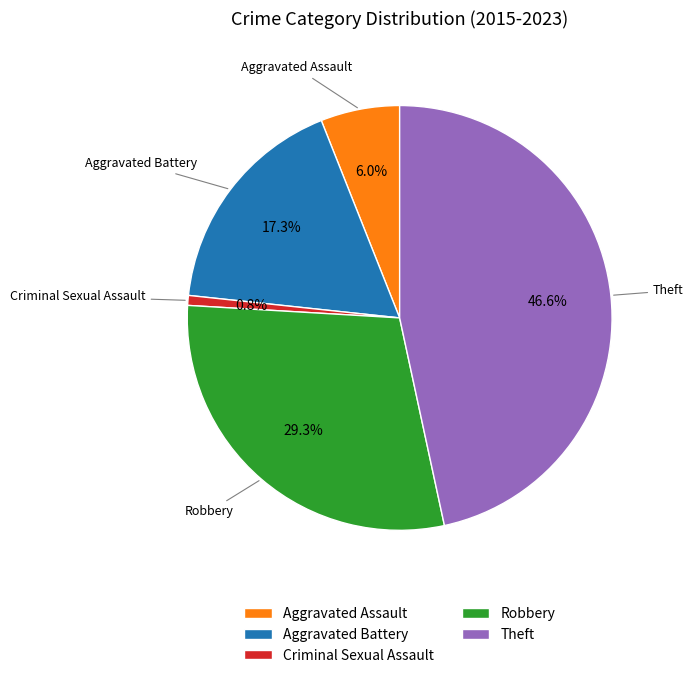

Is Aggravated Assault the majority of the pie?

No